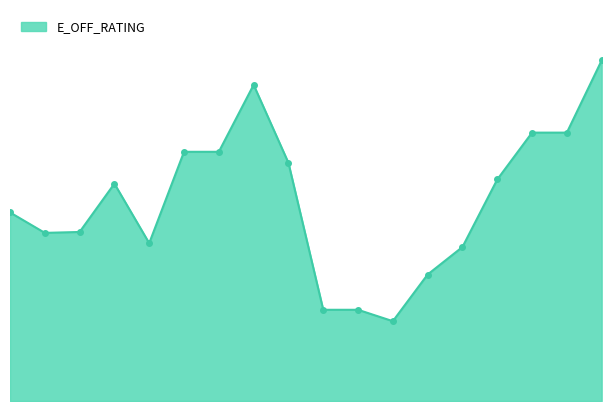

At which category does the data reach its first local valley?

Amir Johnson